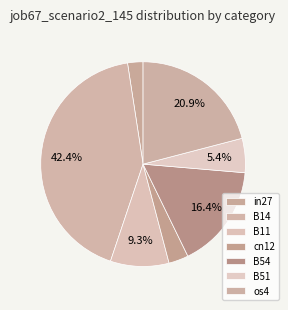

True or false: os4 accounts for 21% of the total.

True